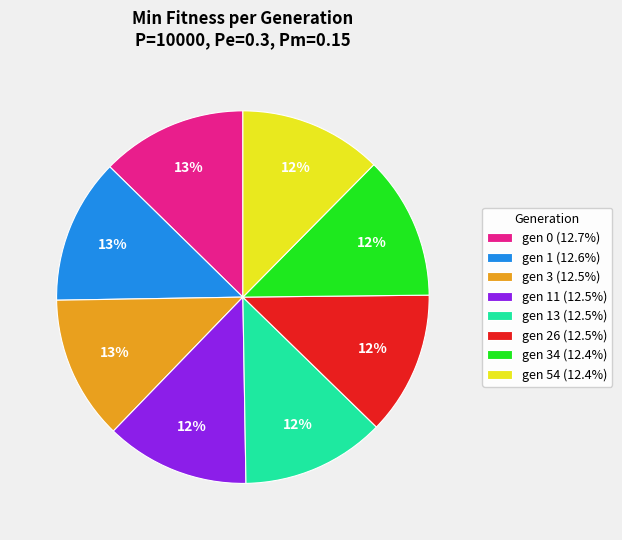

To the nearest percent, what is the average slice percentage?

12%